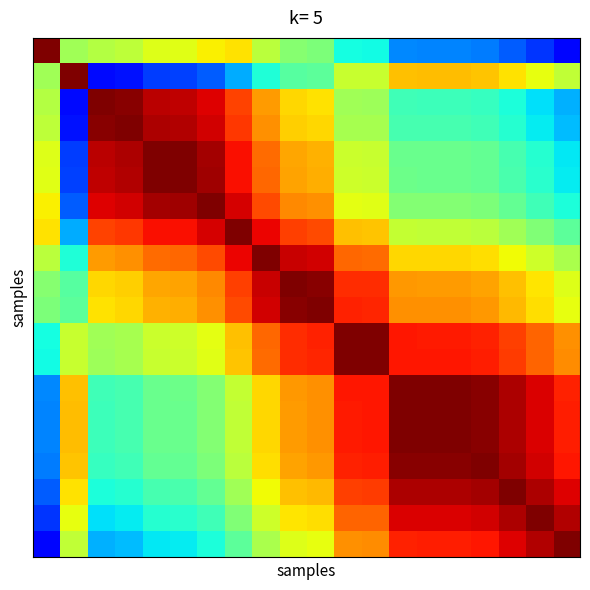

What is the maximum value shown in the chart?

1.0